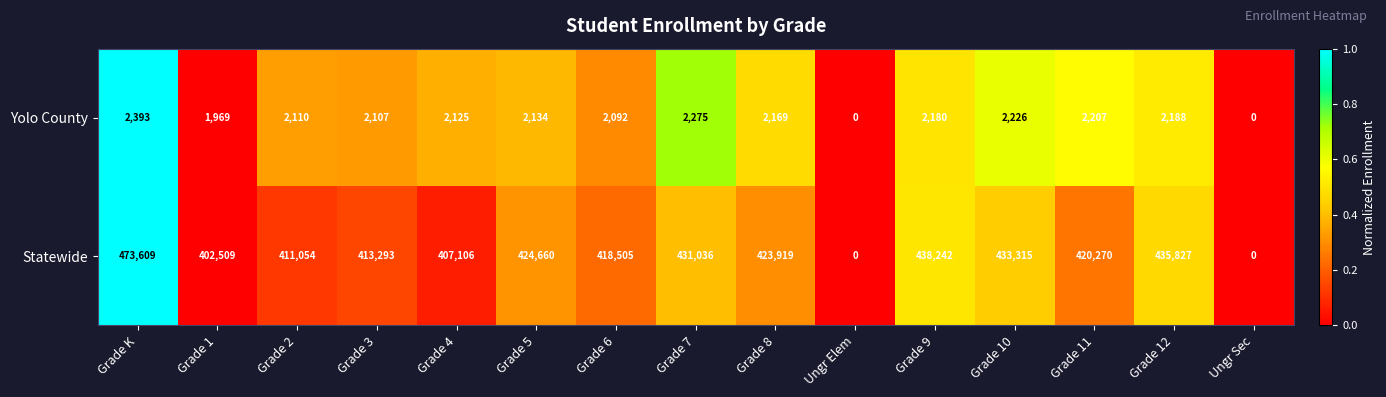

What value does the Statewide series have at Grade 11?

420270